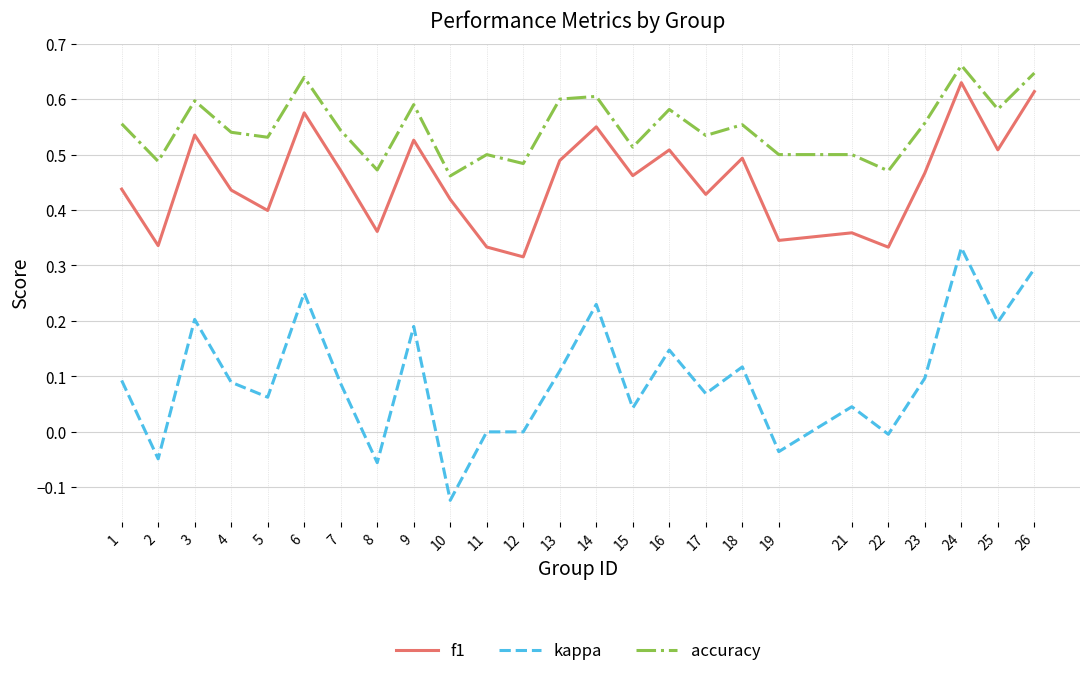

At how many categories does at least one series exceed 0?

25